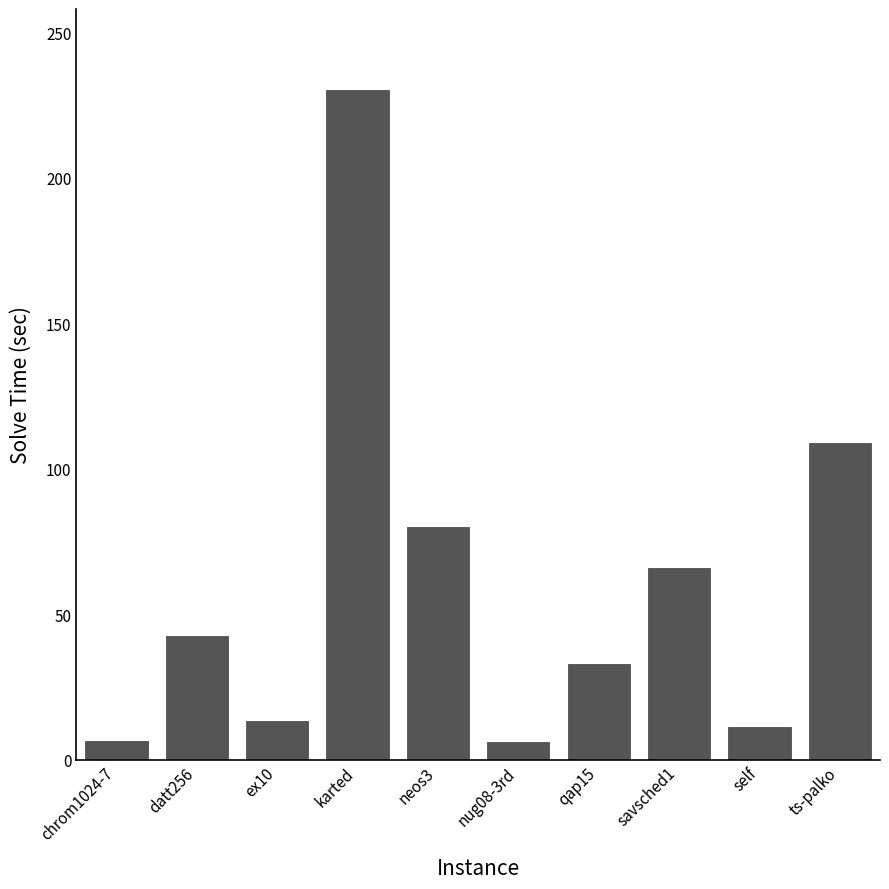

How many bars are there in total?

10